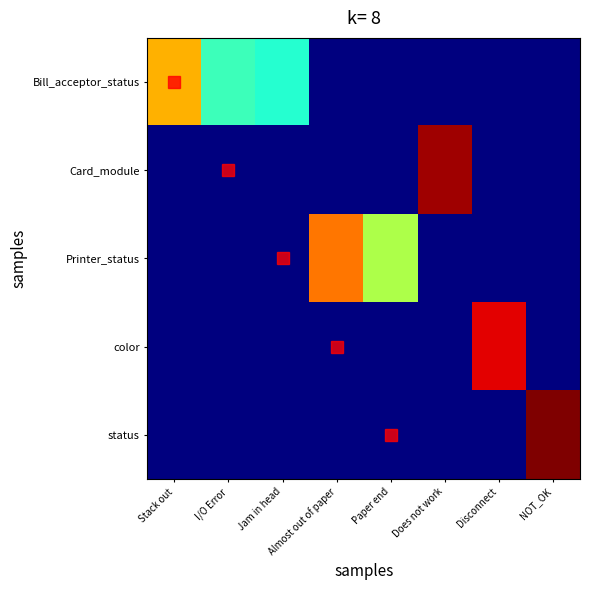

Rank the series by their maximum value, from lowest to highest.

Bill_acceptor_status, Printer_status, color, Card_module, status